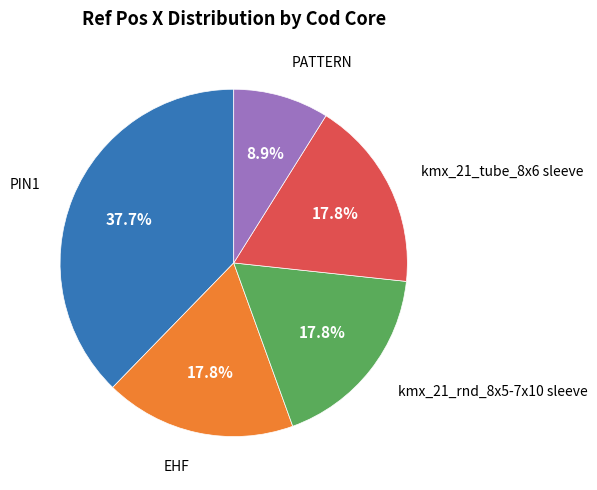

Count the number of slices in the pie.

5